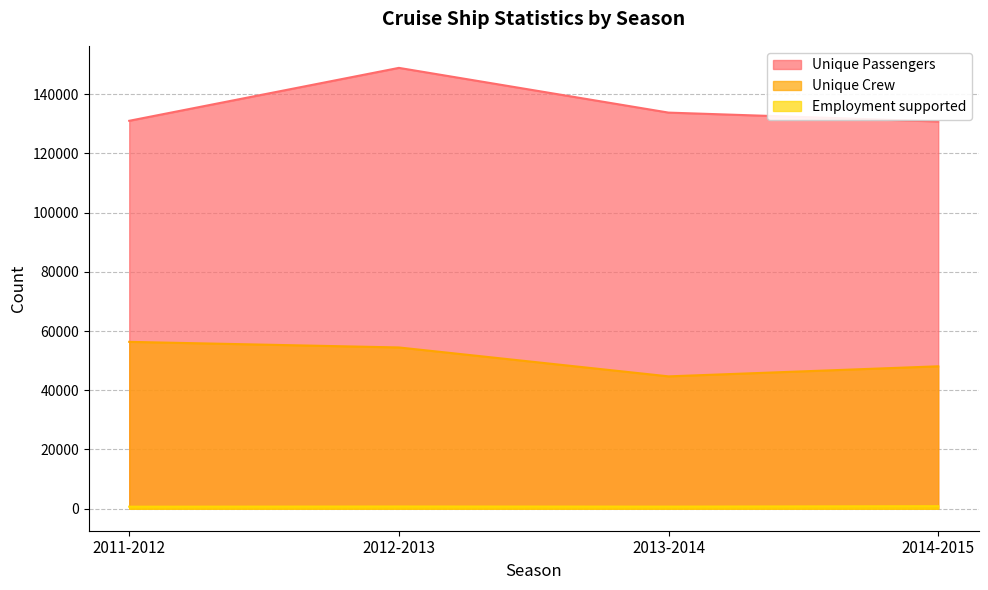

How many distinct data groups are displayed?

3